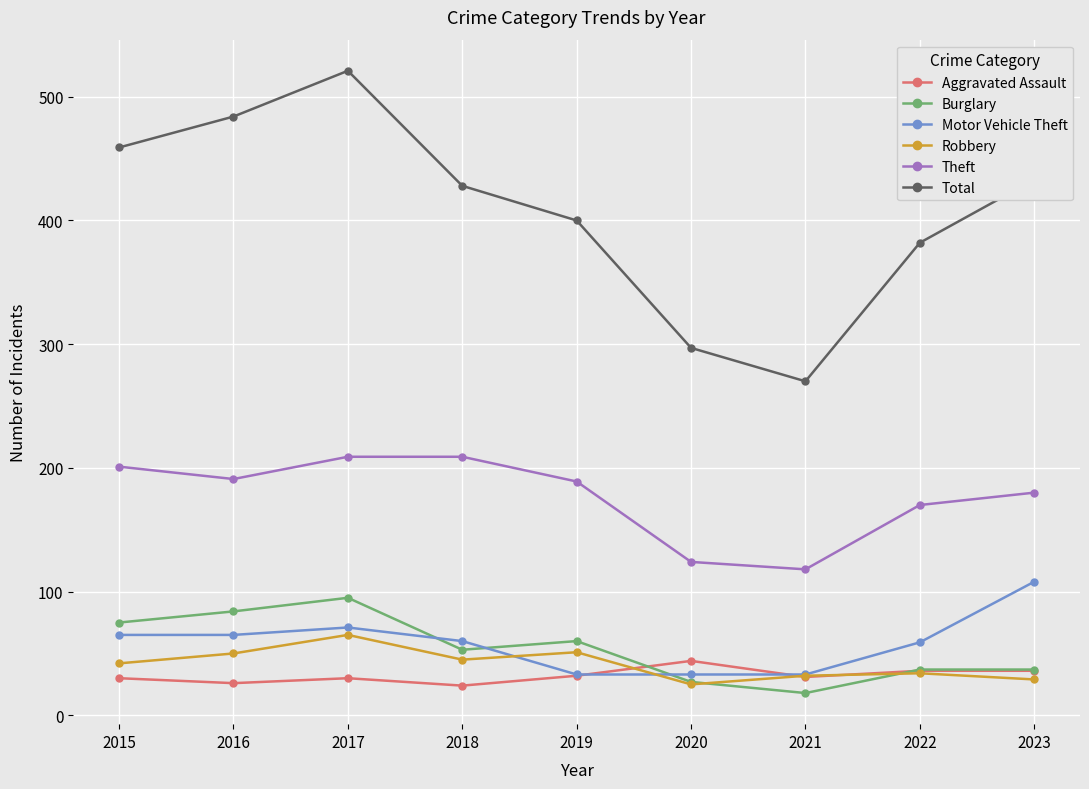

The Total series shows 749 at 2016. True or false?

False